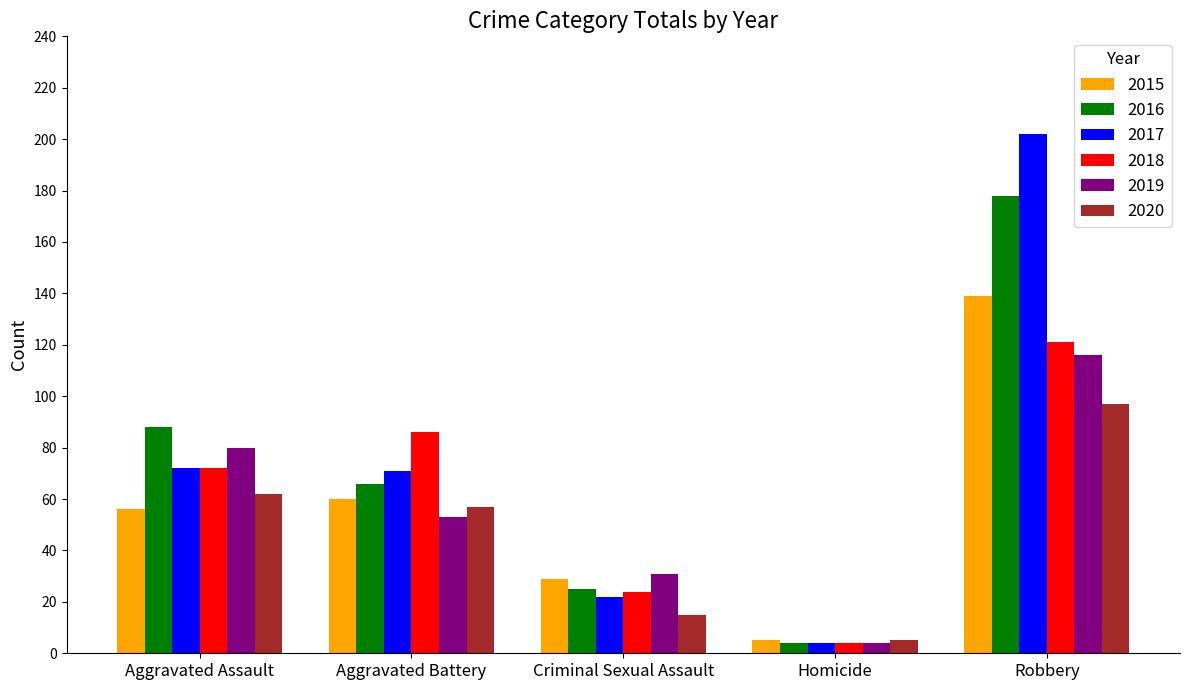

What is the value of the 2019 bar at the 3rd from the left?

31